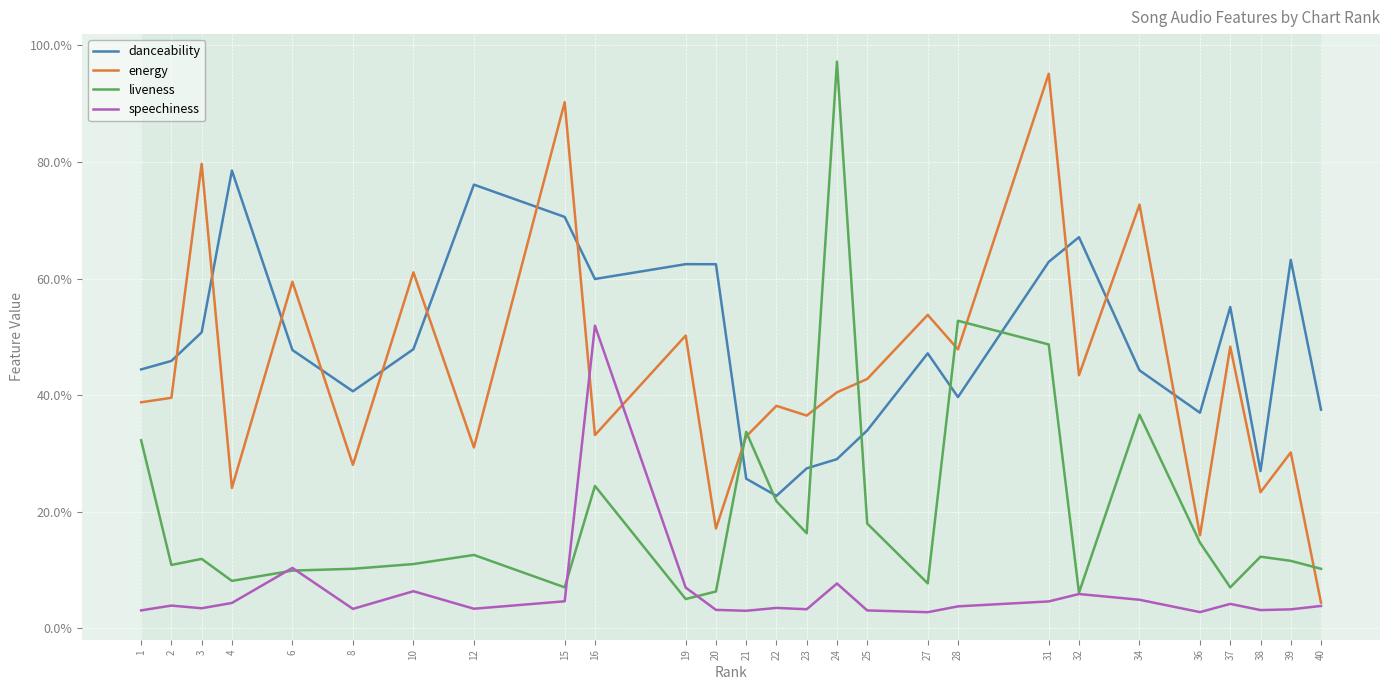

How many intersections are there between speechiness and energy?

2